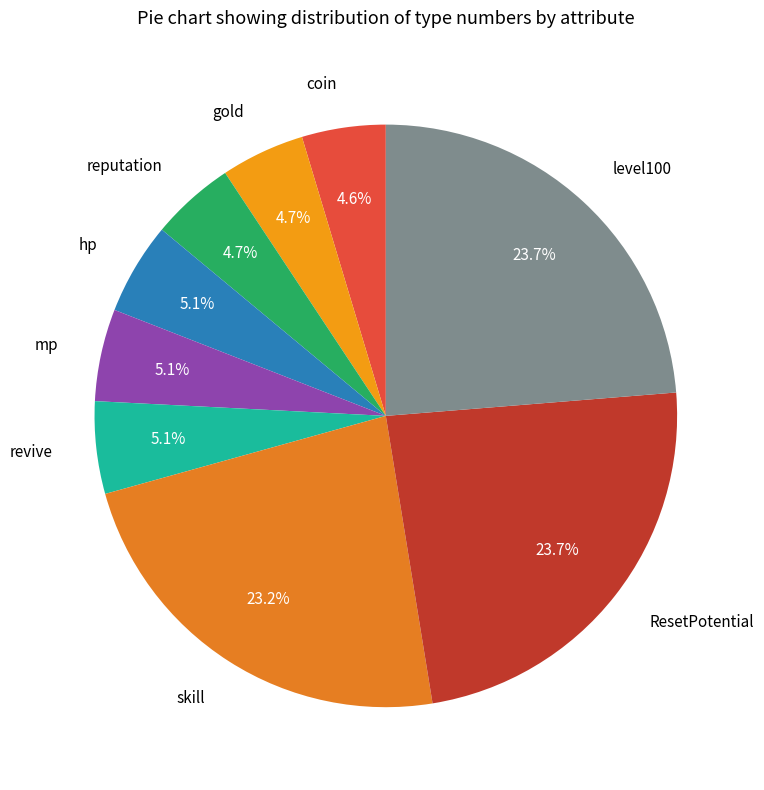

To the nearest percent, what is the combined percentage of revive and coin?

10%